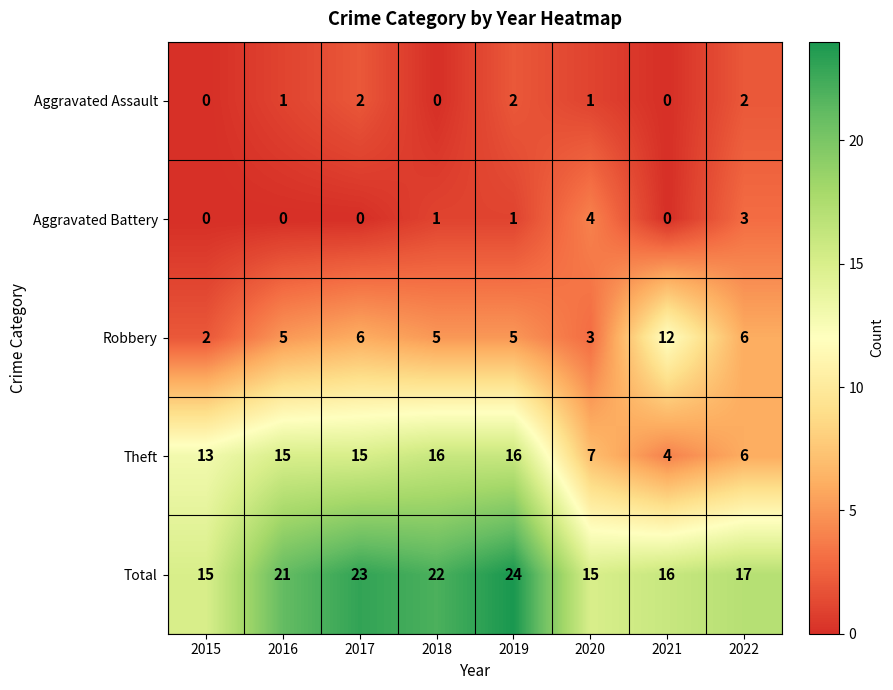

Which series has the largest total across all categories?

Total